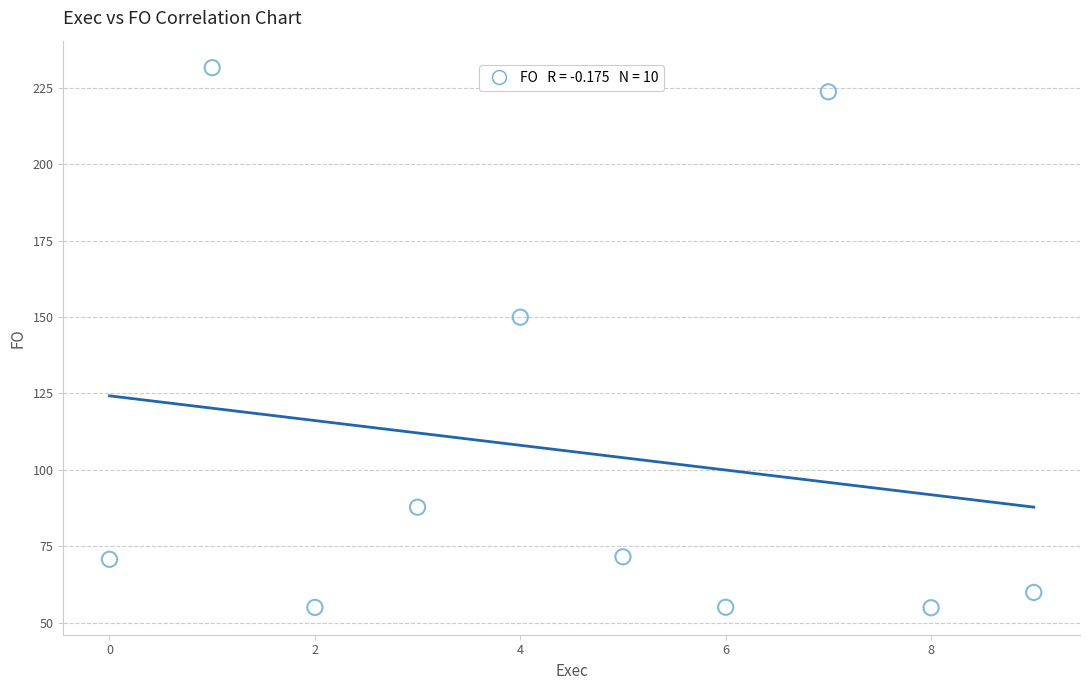

What is the average Y value?

106.0